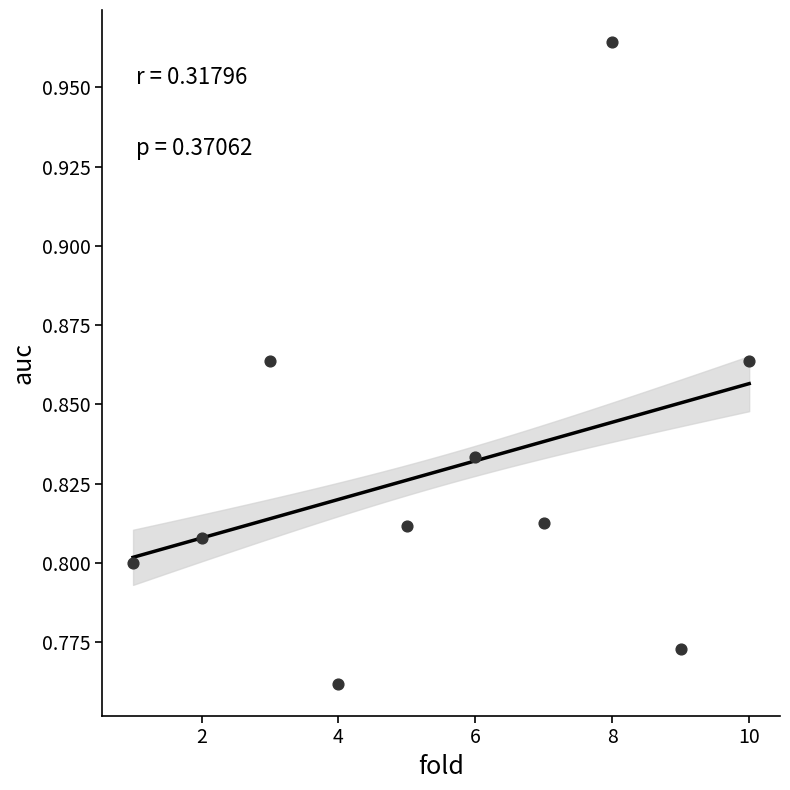

What is the range of X values (max minus min)?

9.0